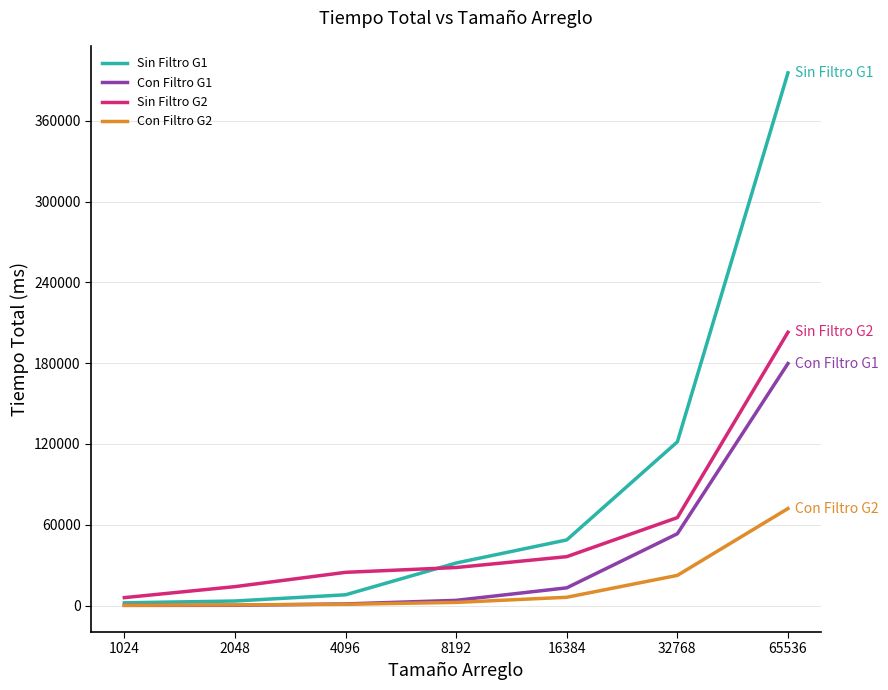

True or false: Con Filtro G1 and Sin Filtro G2 cross at least once.

False